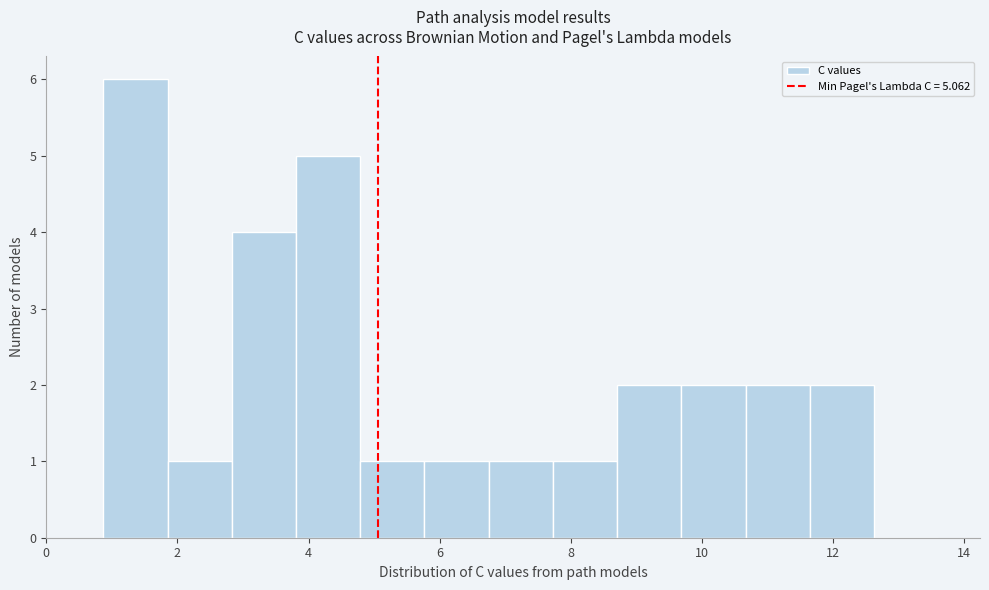

Reading left to right, list every bar in this chart as the range it spans on the x-axis followed by its height. Neither the bar edges nor the heights are printed on the chart, so give them approximately, as read against the axes.

0.8 to 1.8: 6
1.8 to 2.8: 1
2.8 to 3.8: 4
3.8 to 4.8: 5
4.8 to 5.8: 1
5.8 to 6.8: 1
6.8 to 7.8: 1
7.8 to 8.8: 1
8.8 to 9.6: 2
9.6 to 10.6: 2
10.6 to 11.6: 2
11.6 to 12.6: 2
12.6 to 13.6: 0